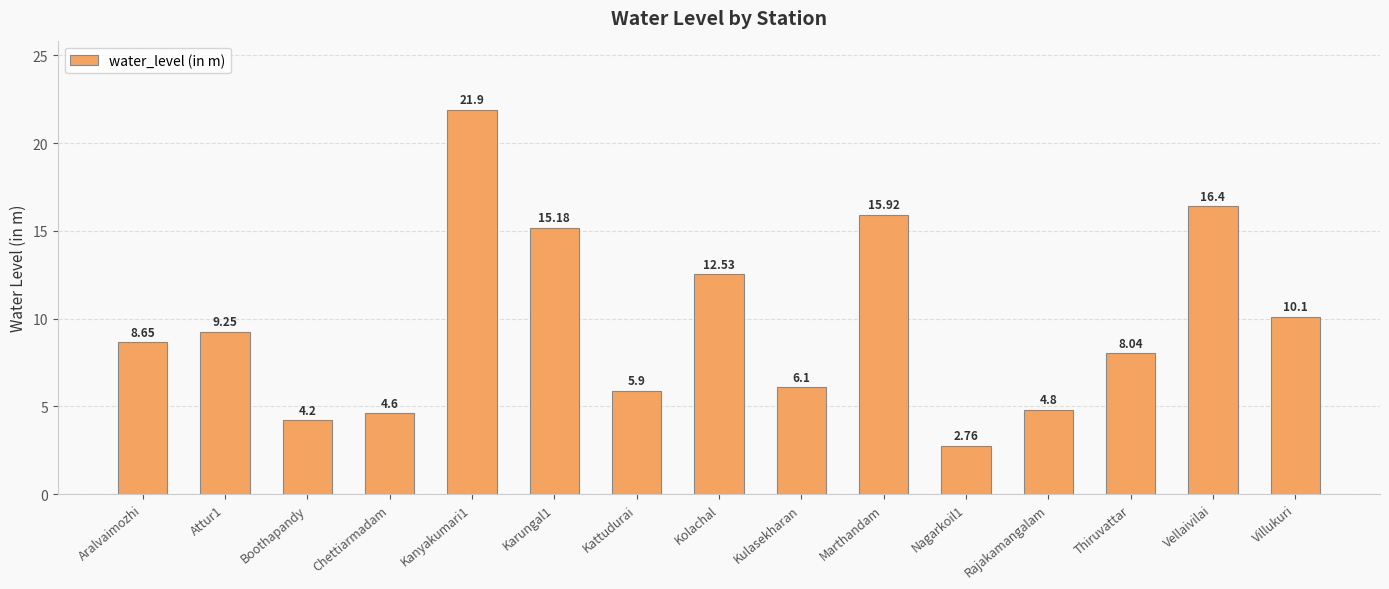

Approximately how many times larger is the value at Kanyakumari1 compared to Kulasekharan?

3.6